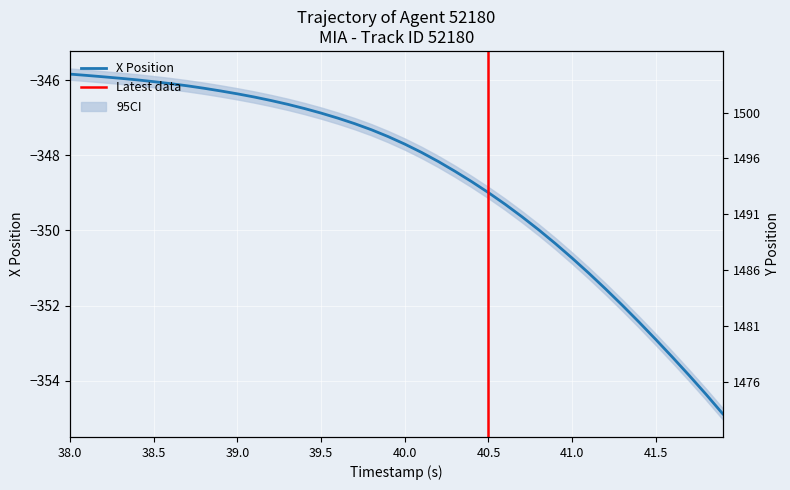

Reading left to right, what are all the values shown in this chart?

X: -345.8	-345.9	-345.9	-346.0	-346.0	-346.0	-346.1	-346.2	-346.2	-346.3	-346.4	-346.4	-346.5	-346.6	-346.8	-346.9	-347.0	-347.2	-347.3	-347.5	-347.7	-347.9	-348.2	-348.4	-348.7	-349.0	-349.3	-349.6	-350.0	-350.3	-350.7	-351.1	-351.6	-352.0	-352.4	-352.9	-353.4	-353.9	-354.4	-354.9
Y: 1476.1	1476.9	1477.7	1478.5	1479.2	1480.0	1480.8	1481.6	1482.3	1483.1	1483.9	1484.6	1485.4	1486.1	1486.9	1487.6	1488.3	1489.0	1489.7	1490.3	1491.0	1491.7	1492.3	1492.9	1493.5	1494.1	1494.7	1495.3	1495.8	1496.4	1496.9	1497.4	1497.8	1498.3	1498.7	1499.1	1499.5	1499.8	1500.2	1500.5